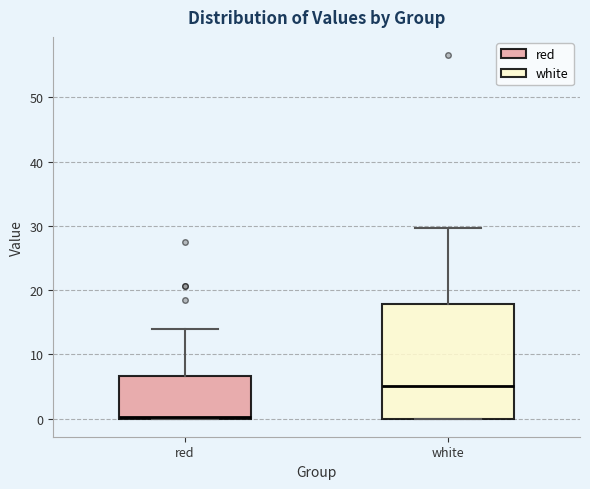

Reading left to right, read every box against the y-axis: the position of its median line, the range the box covers, and the ends of its whiskers. The values are not printed on the chart, so give them approximately, as read against the axis.

red: median 0, box 0 to 7, whiskers 0 to 14
white: median 5, box 0 to 18, whiskers 0 to 30